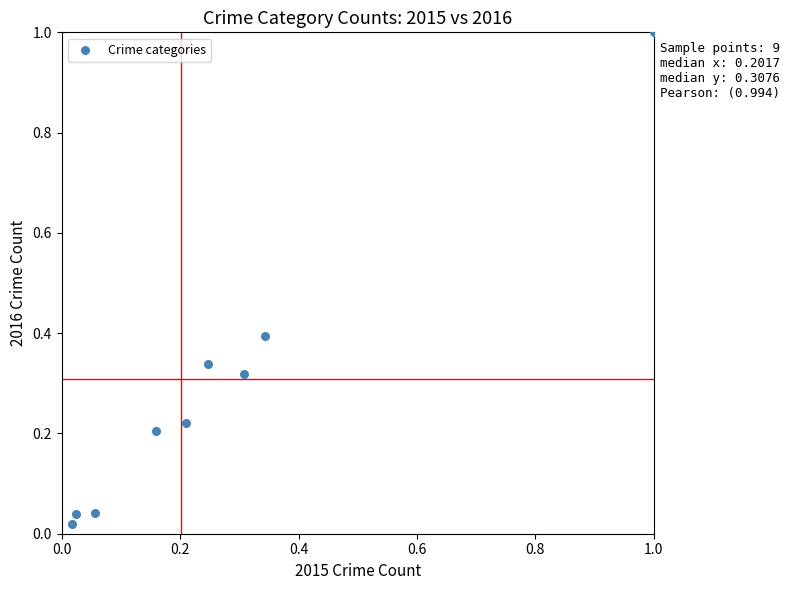

What is the range of X values (max minus min)?

1.0